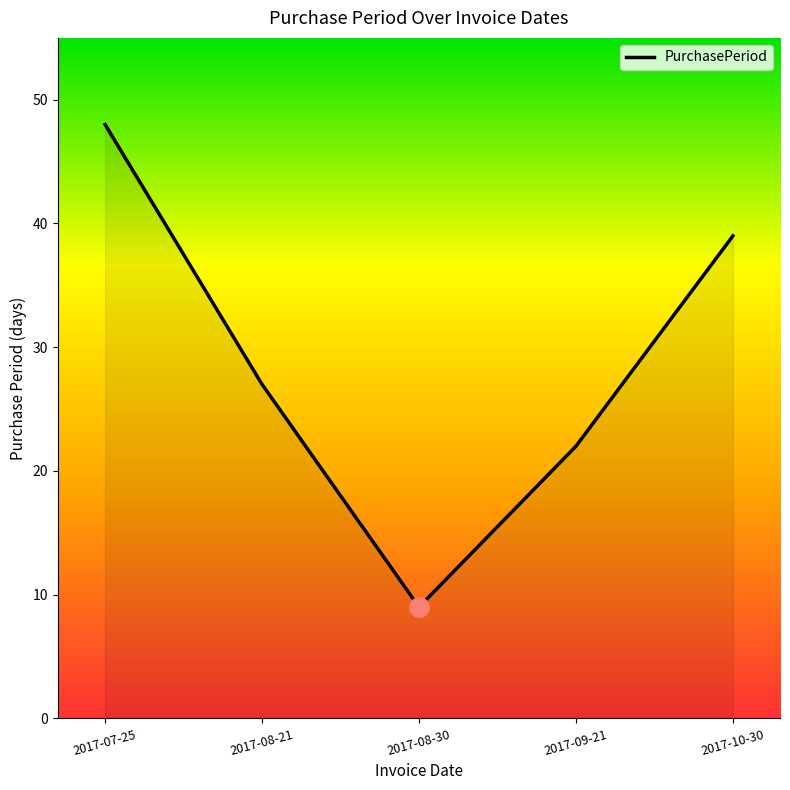

What is the greatest value displayed?

48